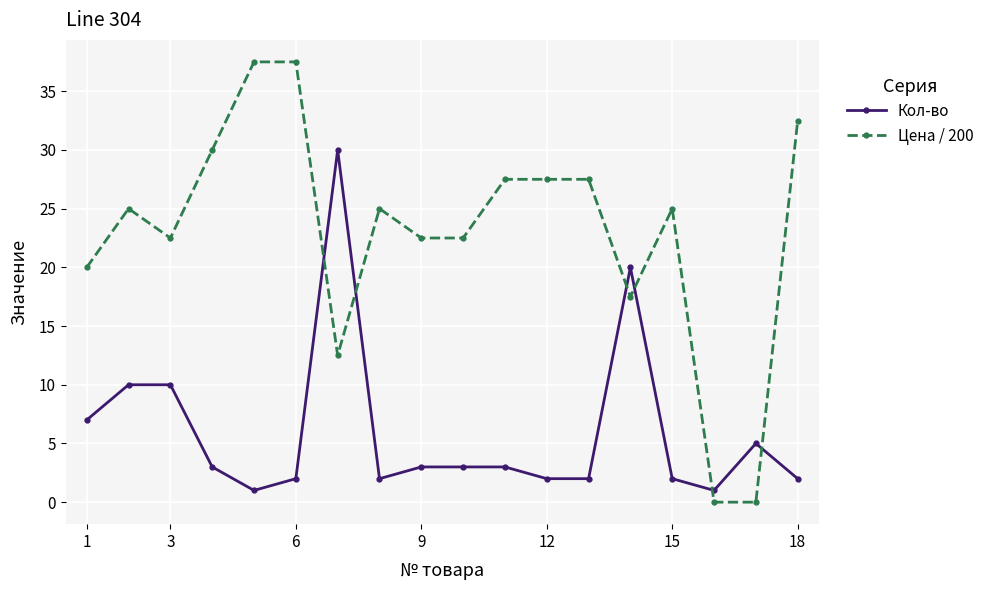

How many times do Цена / 200 and Кол-во cross each other?

6